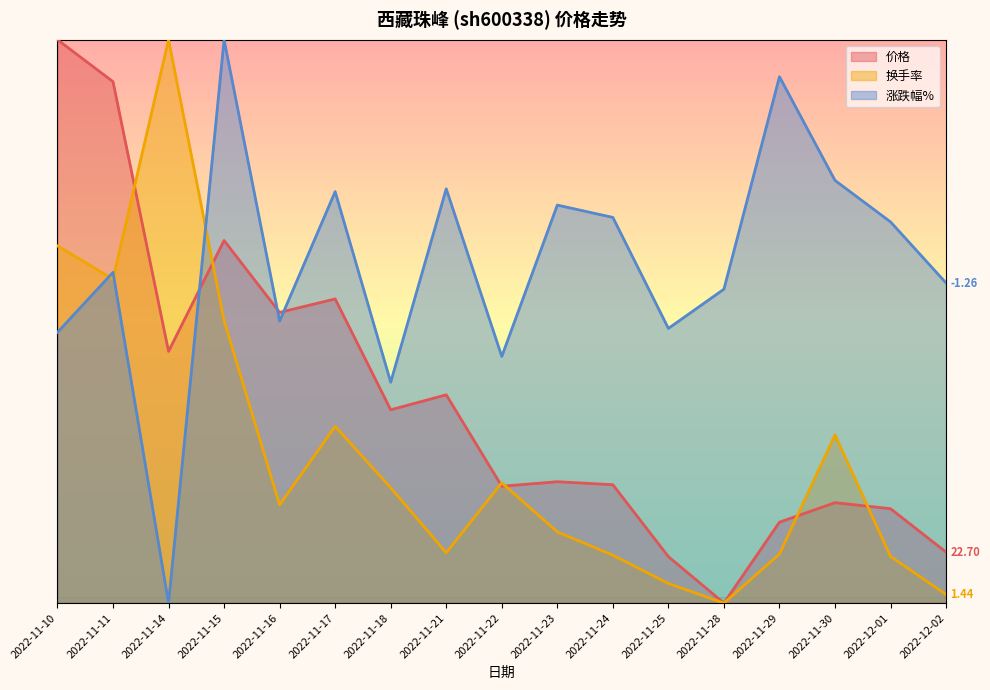

At which label is 换手率 closest to 50?

2022-11-15